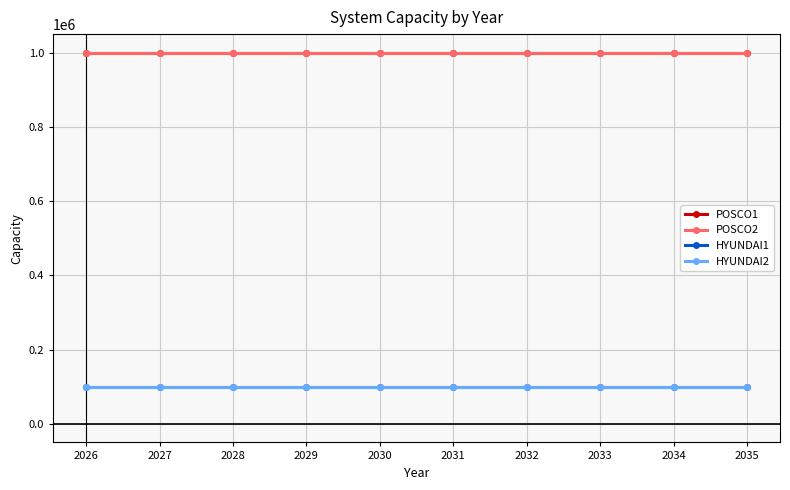

How many lines are shown in the chart?

4